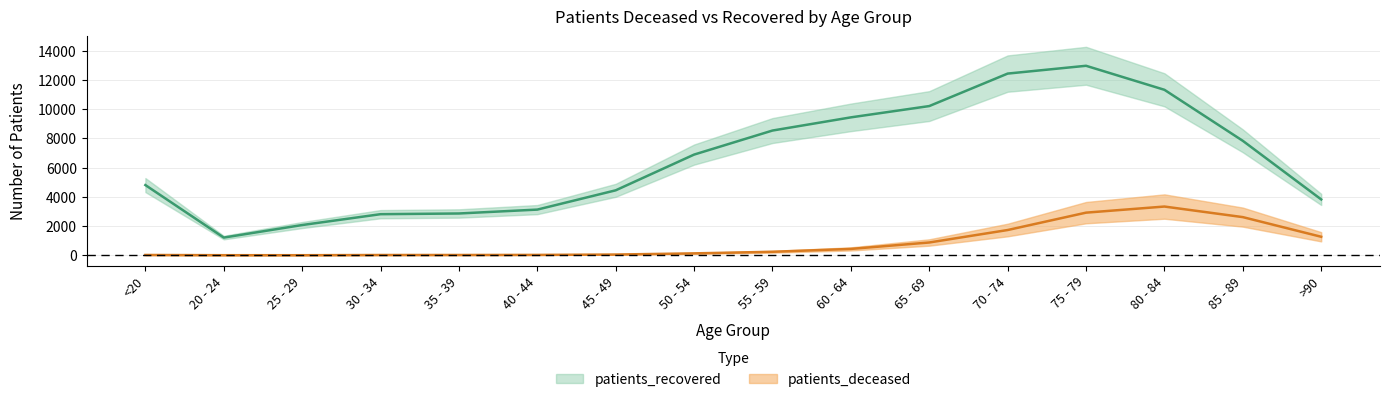

List the series in order of their overall mean, lowest first.

patients_deceased, patients_recovered